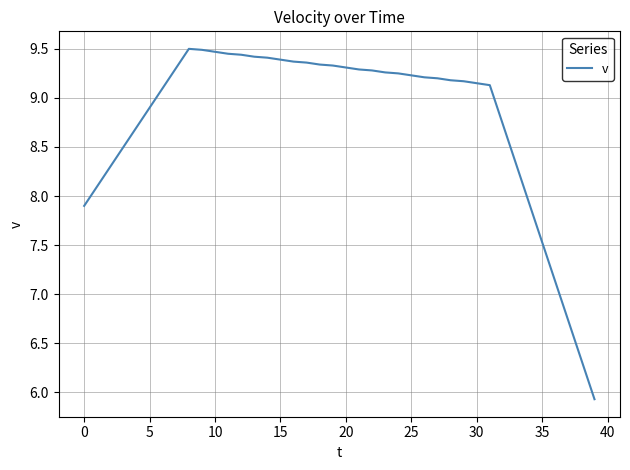

What is the greatest value displayed?

9.5